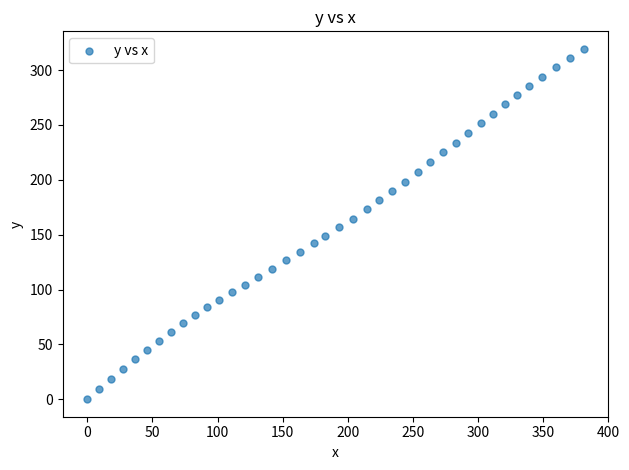

What is the range of X values (max minus min)?

381.0